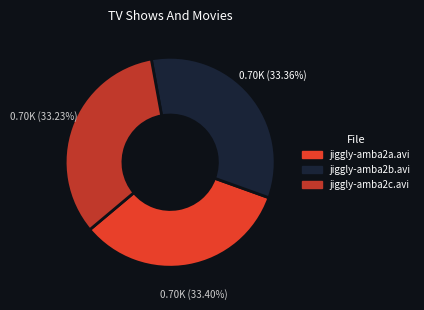

Approximately how many times larger is the value at jiggly-amba2a.avi compared to jiggly-amba2b.avi?

1.0